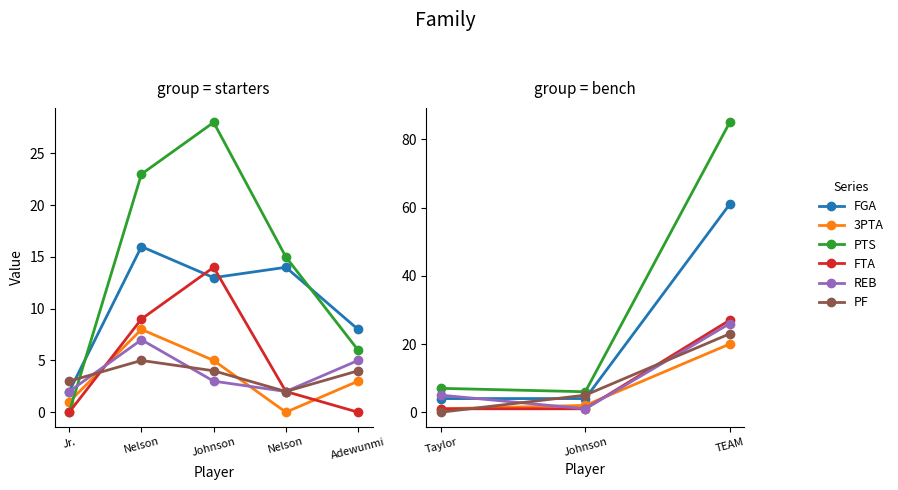

Does the chart have visible grid lines?

No